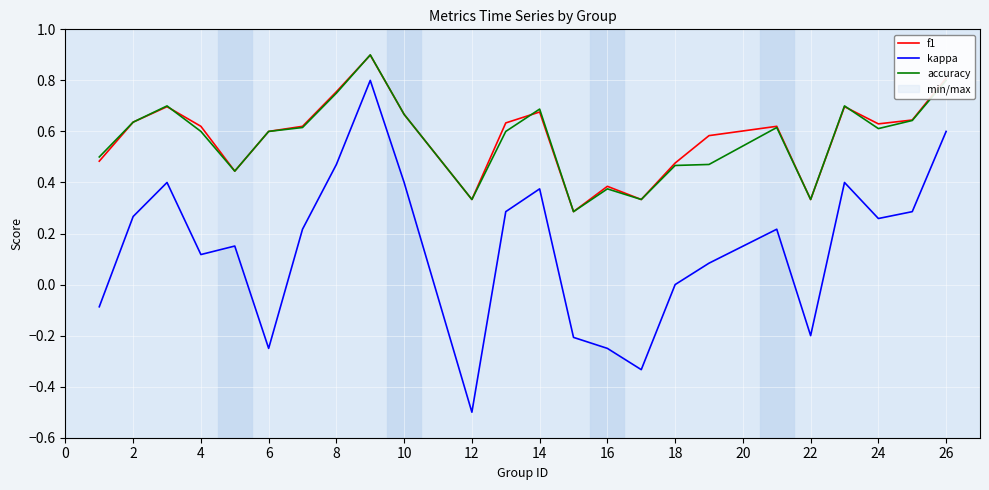

What are all the series names shown in the legend?

f1, kappa, accuracy